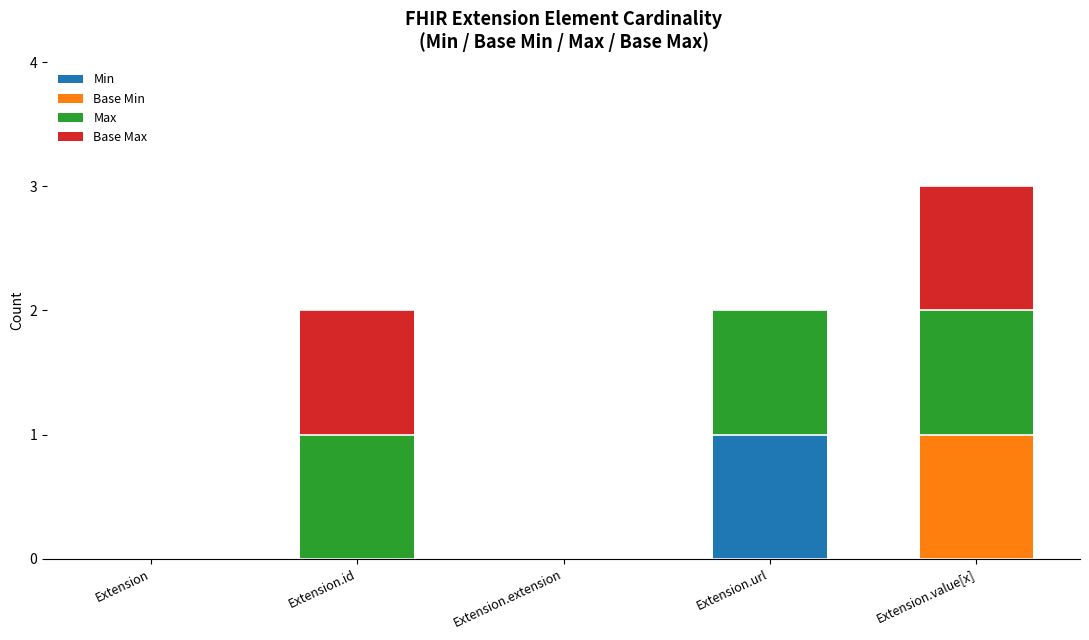

What is the total value across all series at Extension.value[x]?

3